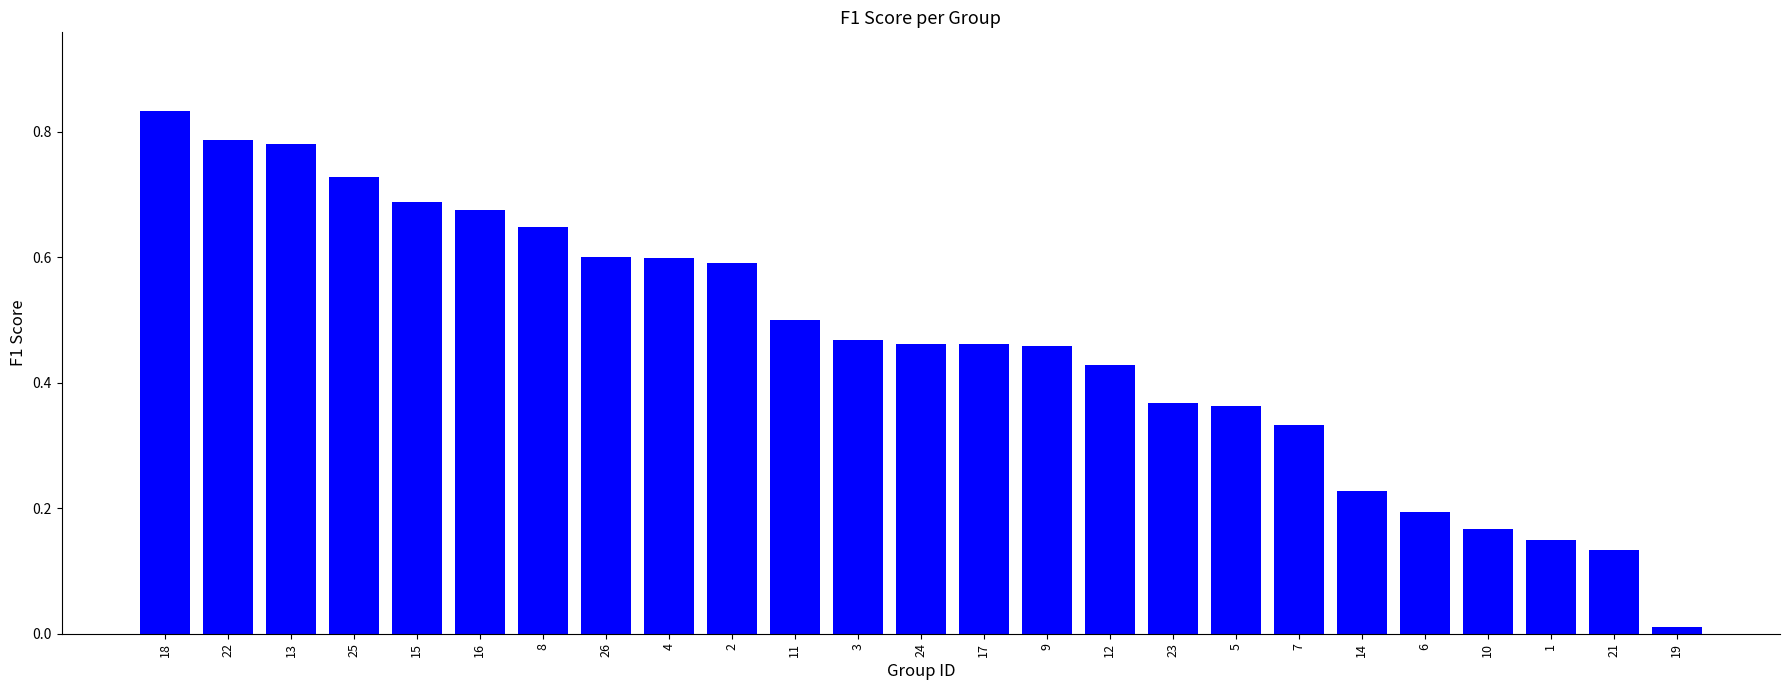

What is the sum of all values?

11.7